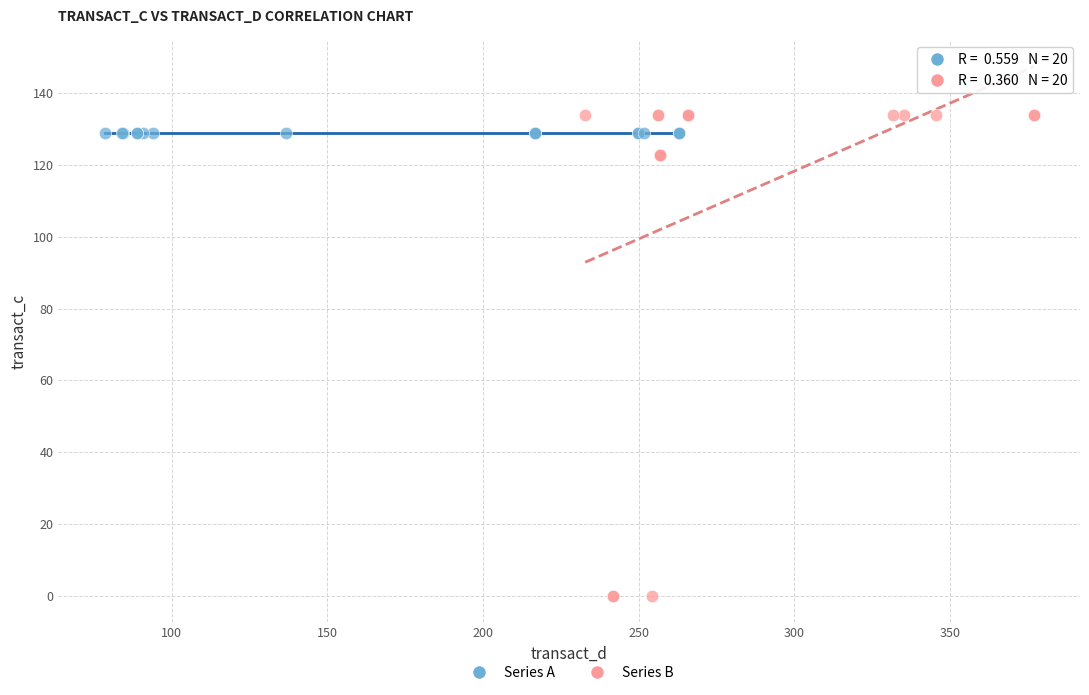

Which series reaches the minimum Y coordinate?

Series B